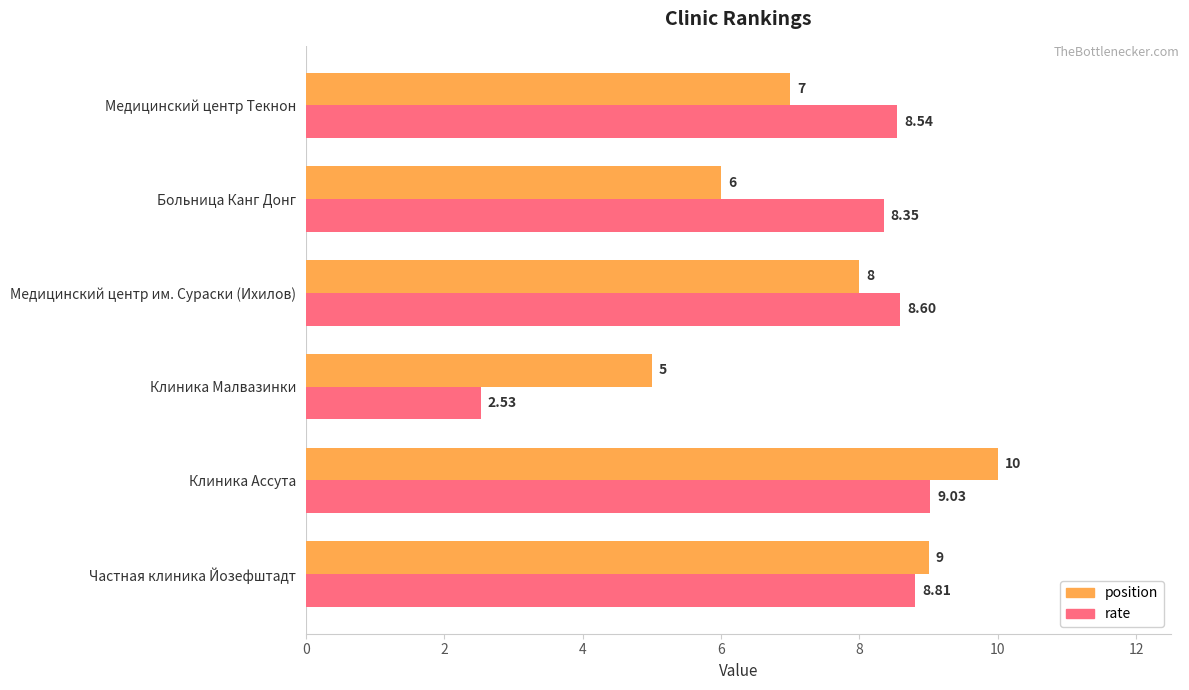

At which category is the sum across all series the highest?

Клиника Ассута